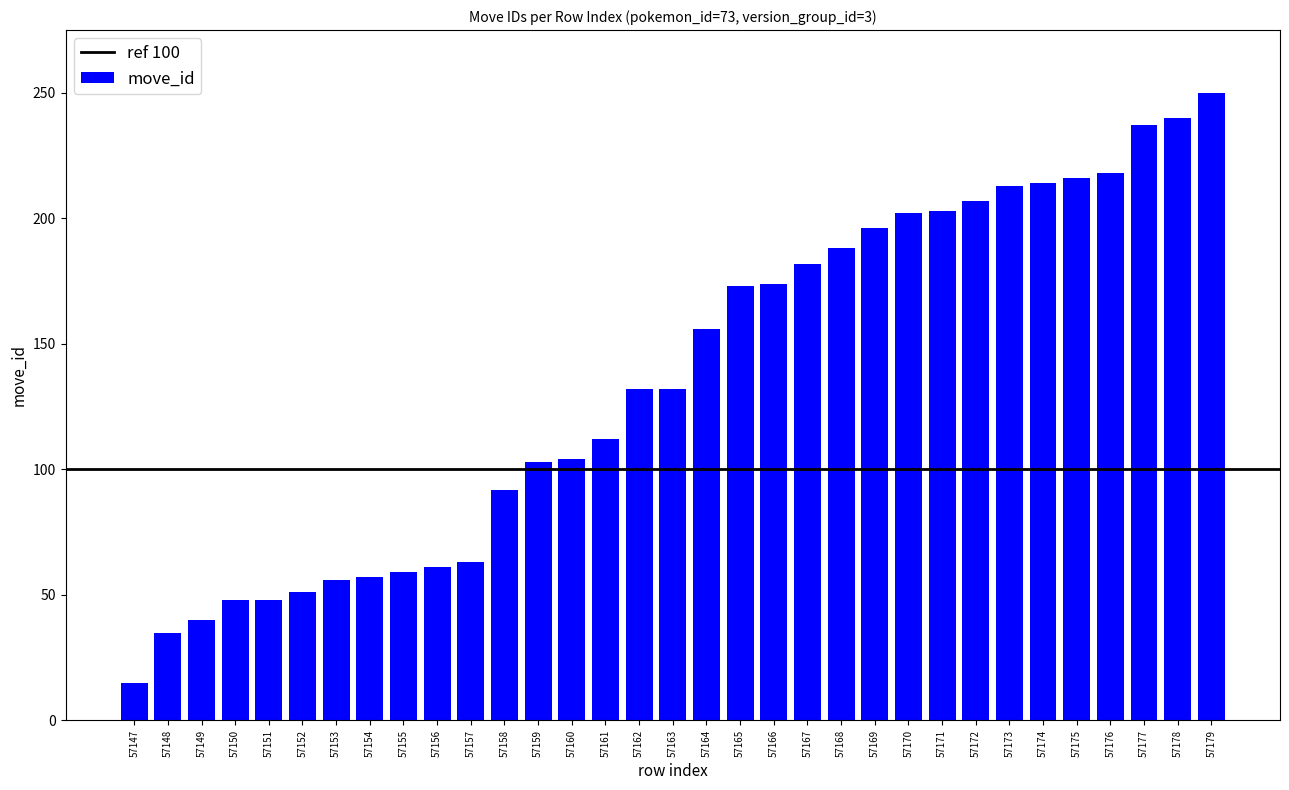

The value at 57179 is 95. True or false?

False